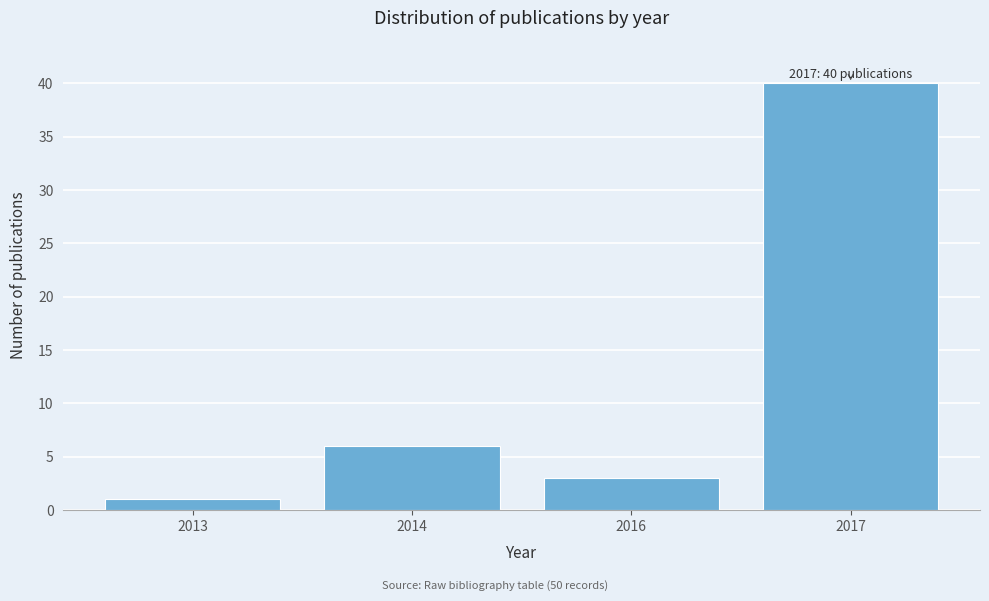

Reading right to left, extract all data points from this chart.

2017=40	2016=3	2014=6	2013=1